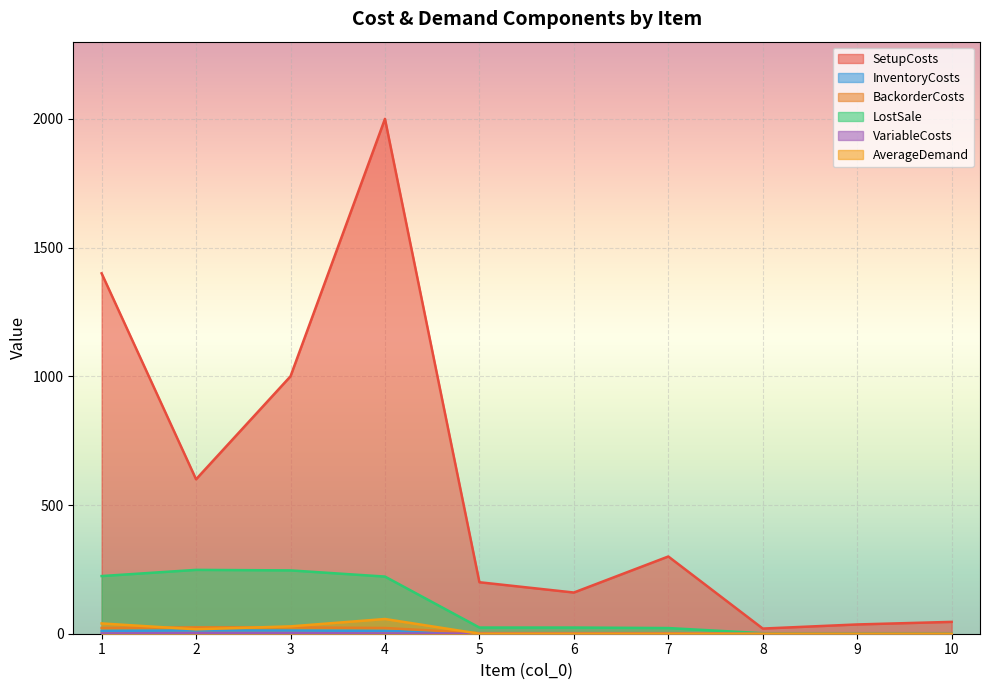

What is the sum of the SetupCosts values at 1 and 2?

2000.0